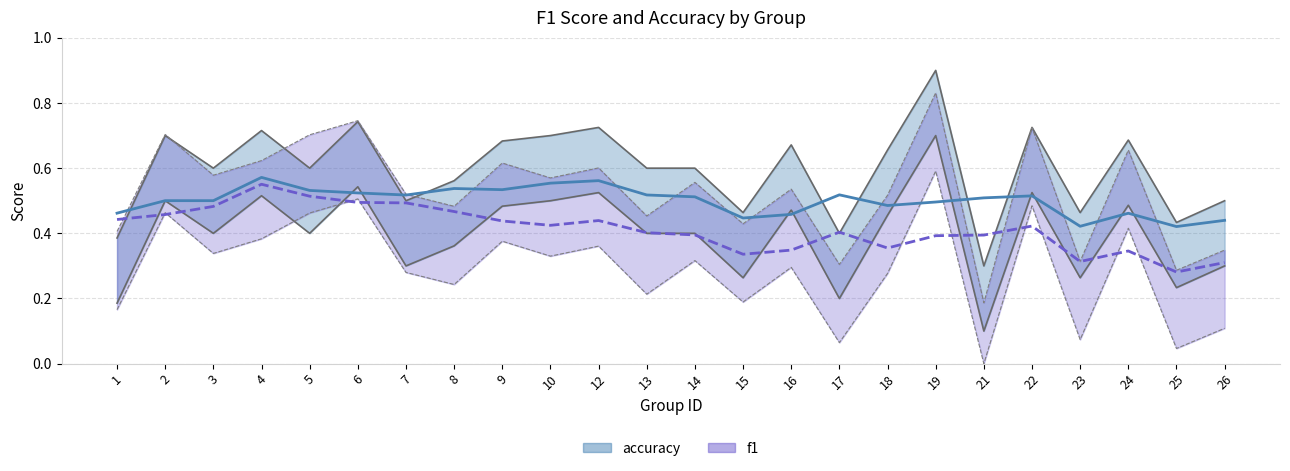

Where is the first local minimum for accuracy?

3